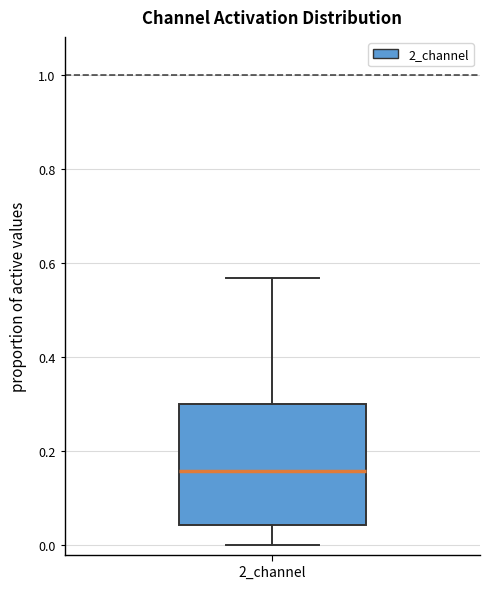

Read this box plot against the y-axis: the position of the median line, the range covered by the box, and the ends of both whiskers. The values are not printed on the chart, so give them approximately, as read against the axis.

median 0.16, box 0.04 to 0.30, whiskers 0.00 to 0.56